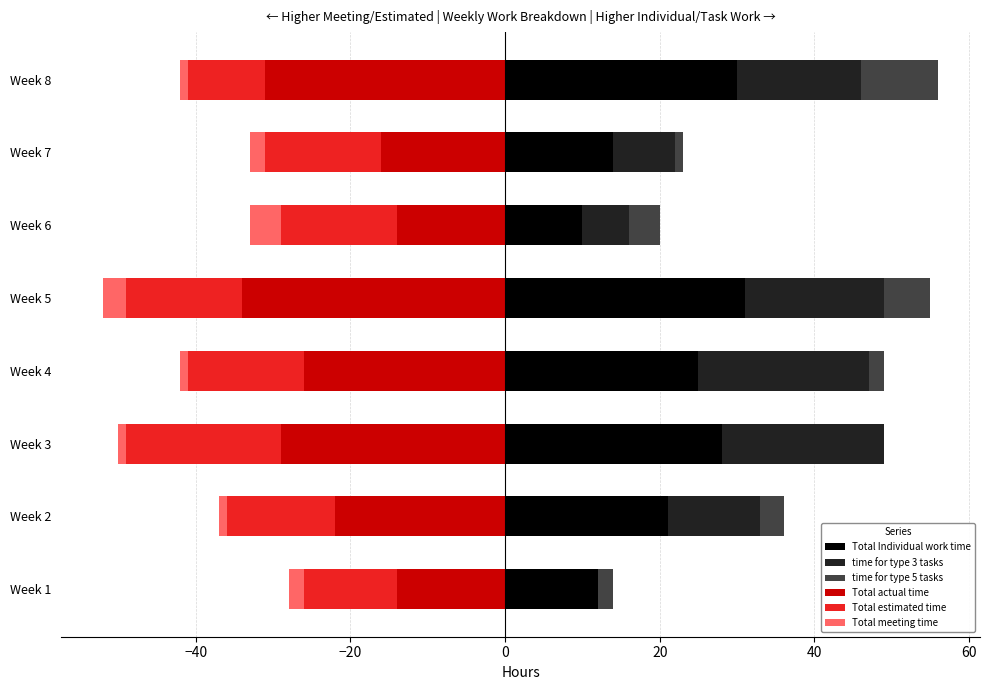

At how many categories does at least one series exceed -27?

8